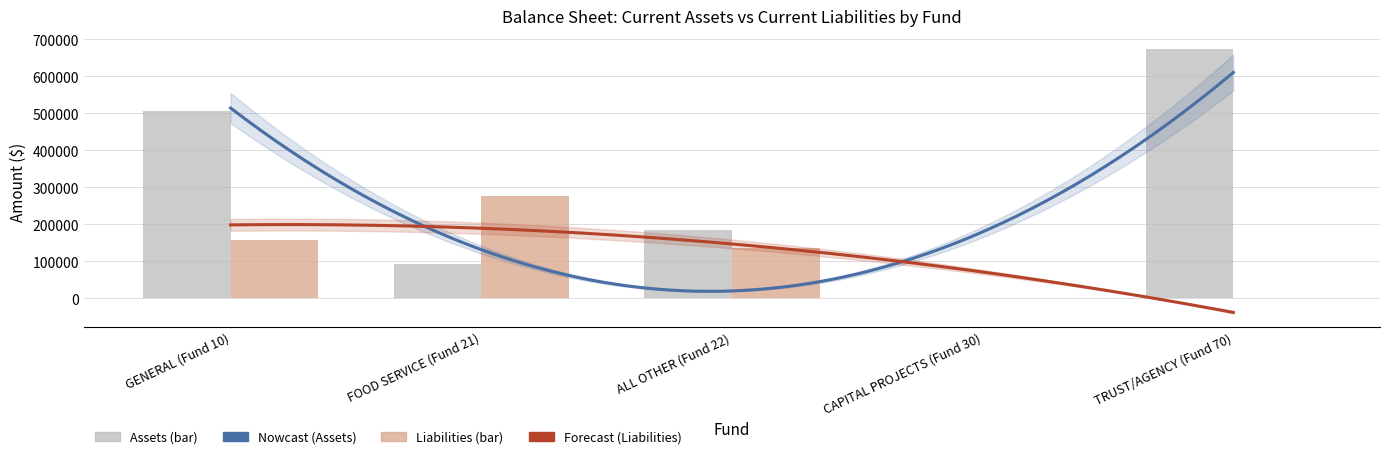

Rank the categories by Total Current Assets value from highest to lowest.

TRUST/AGENCY (Fund 70), GENERAL (Fund 10), ALL OTHER (Fund 22), FOOD SERVICE (Fund 21), CAPITAL PROJECTS (Fund 30)